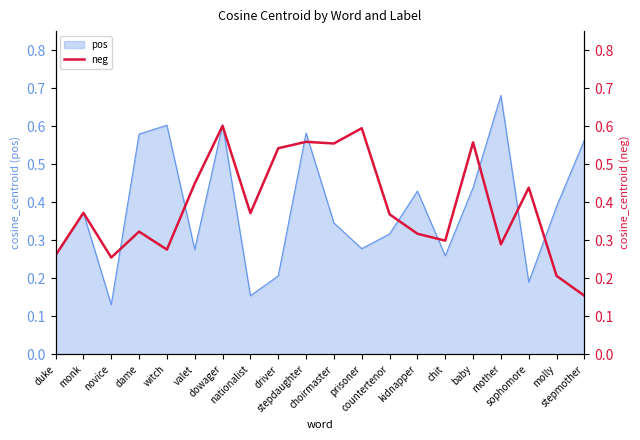

Is it true that the value at baby is 0.2?

False